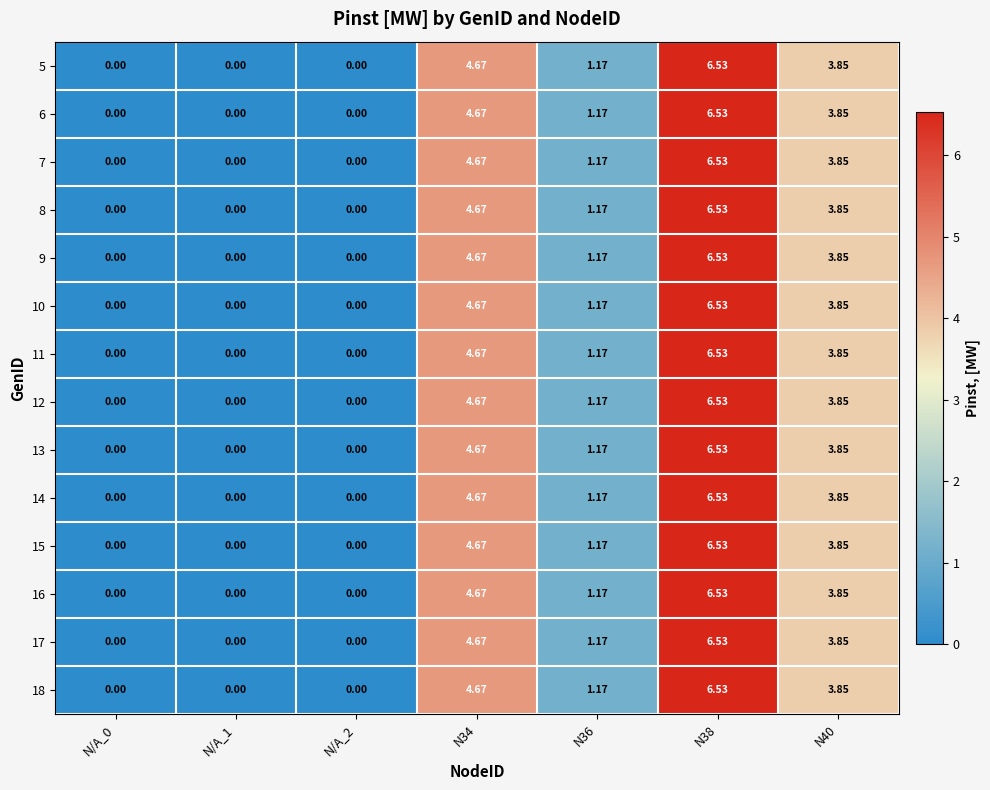

Is the value of 10 at N/A_0 greater than the value of 16 at N36?

No